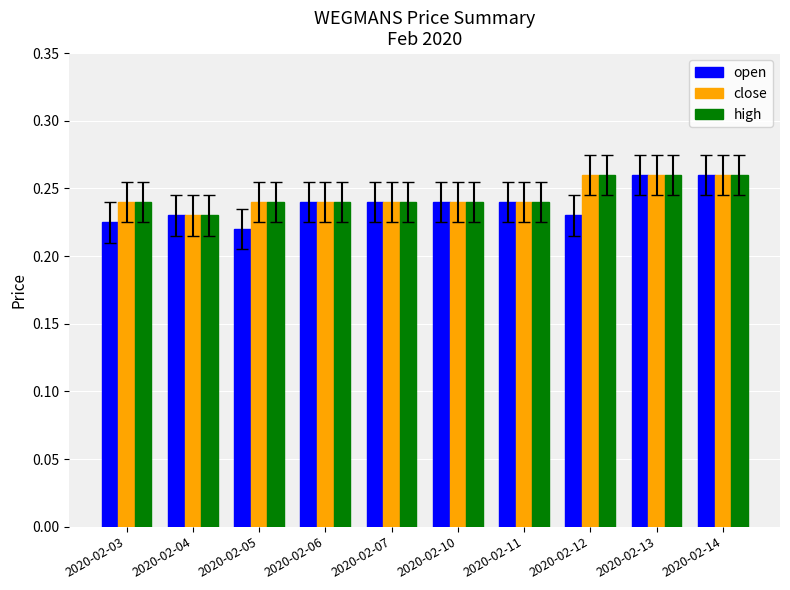

What is the sum of the high values at 2020-02-14 and 2020-02-06?

0.5